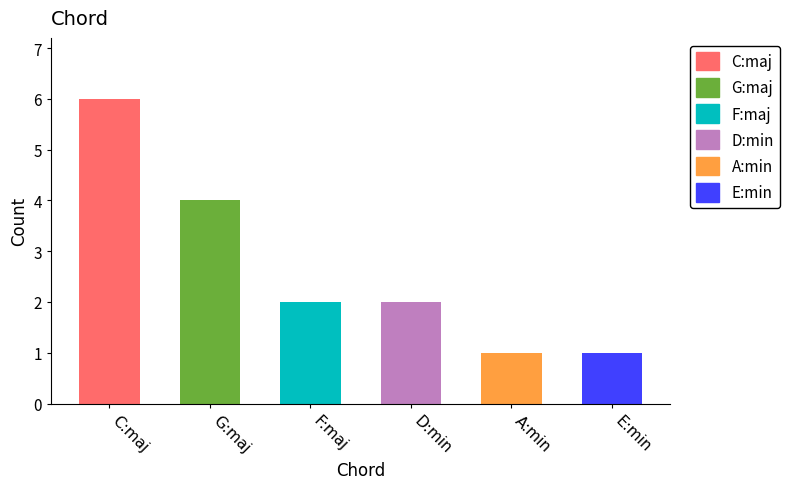

List the labels in order of value, largest first.

C:maj, G:maj, F:maj, D:min, A:min, E:min